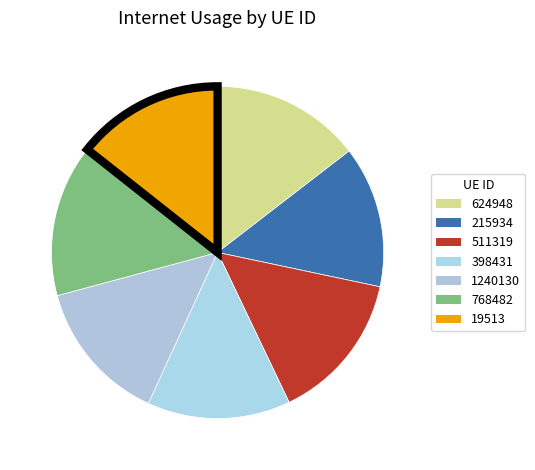

Which slice is the largest?

768482